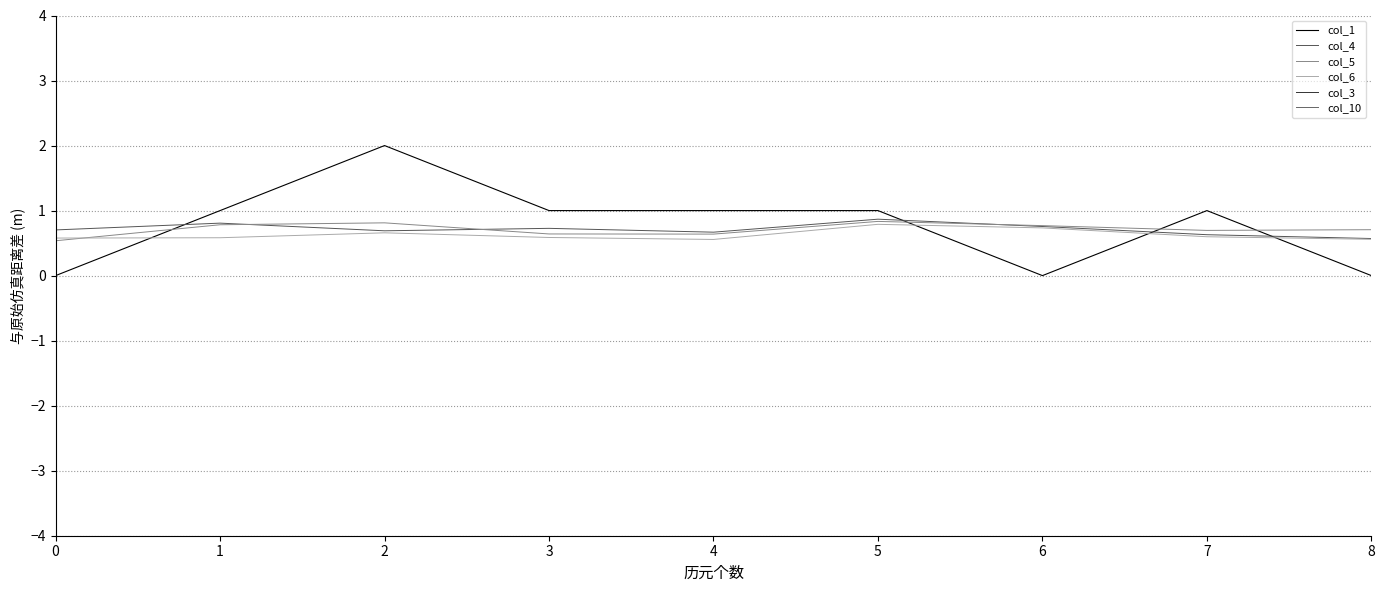

Reading left to right, transcribe all the data shown in this chart.

col_1: 0.0	1.0	2.0	1.0	1.0	1.0	0.0	1.0	0.0
col_4: 0.7	0.8	0.7	0.7	0.7	0.9	0.8	0.6	0.6
col_5: 0.5	0.8	0.8	0.6	0.6	0.8	0.8	0.7	0.7
col_6: 0.6	0.6	0.7	0.6	0.6	0.8	0.7	0.6	0.6
col_3: 75.0	148.0	109.0	131.0	71.0	27.0	131.0	5.0	10.0
col_10: 19.0	13.0	14.0	13.0	16.0	12.0	13.0	12.0	13.0